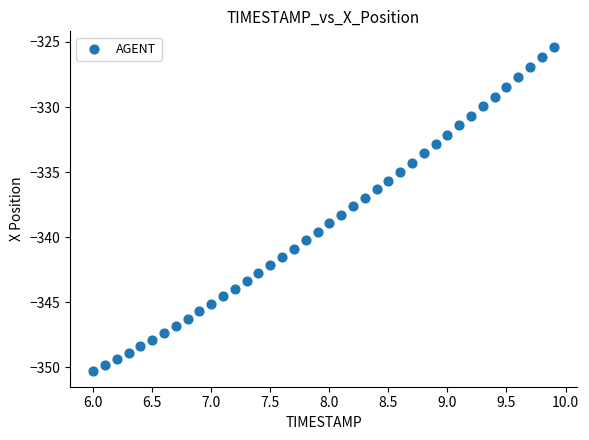

What is the range of X values (max minus min)?

3.9